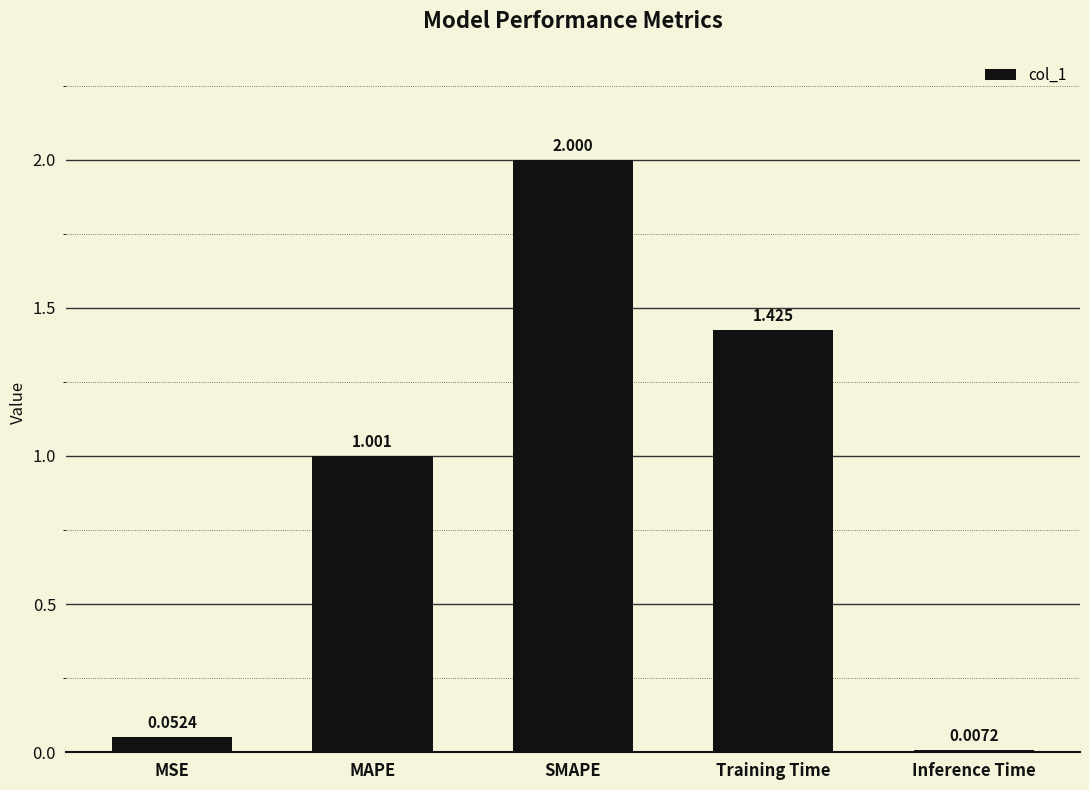

What is the change in value from MSE to MAPE?

+0.9